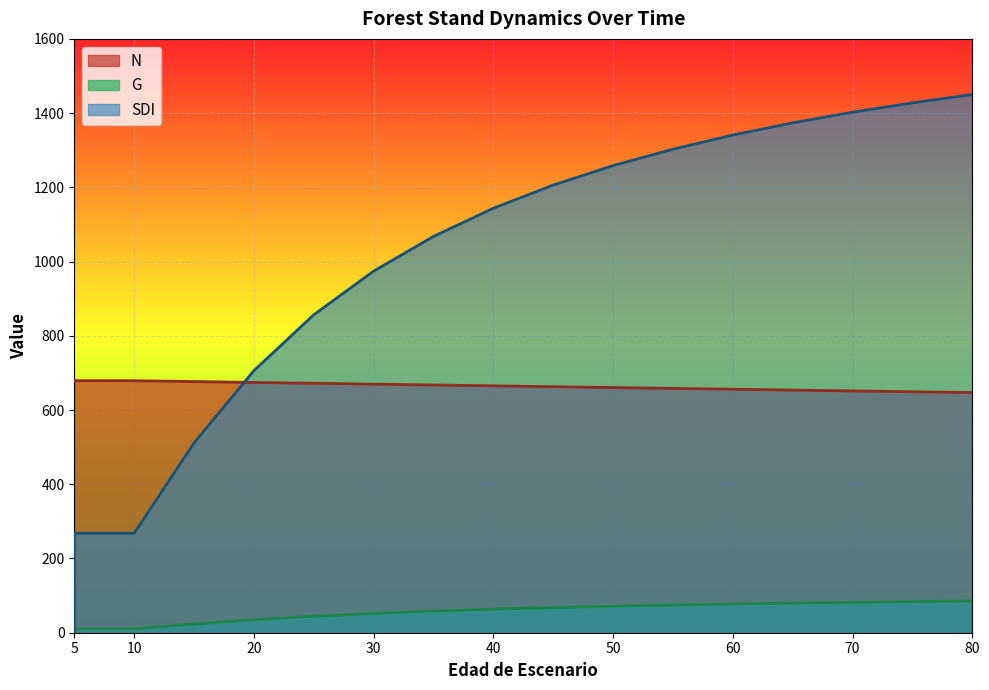

Is it true that N equals 658.3 at 55?

True